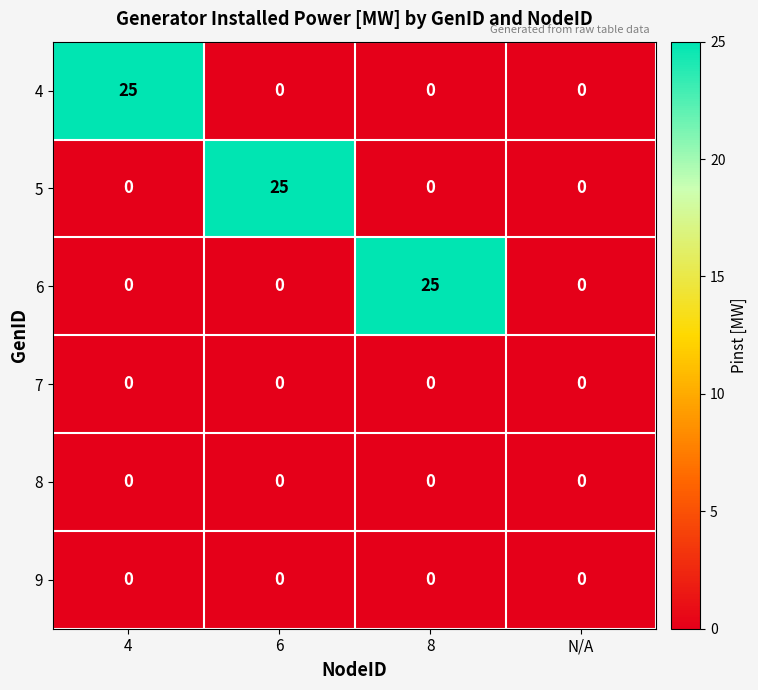

What is the total value across all series at 6?

25